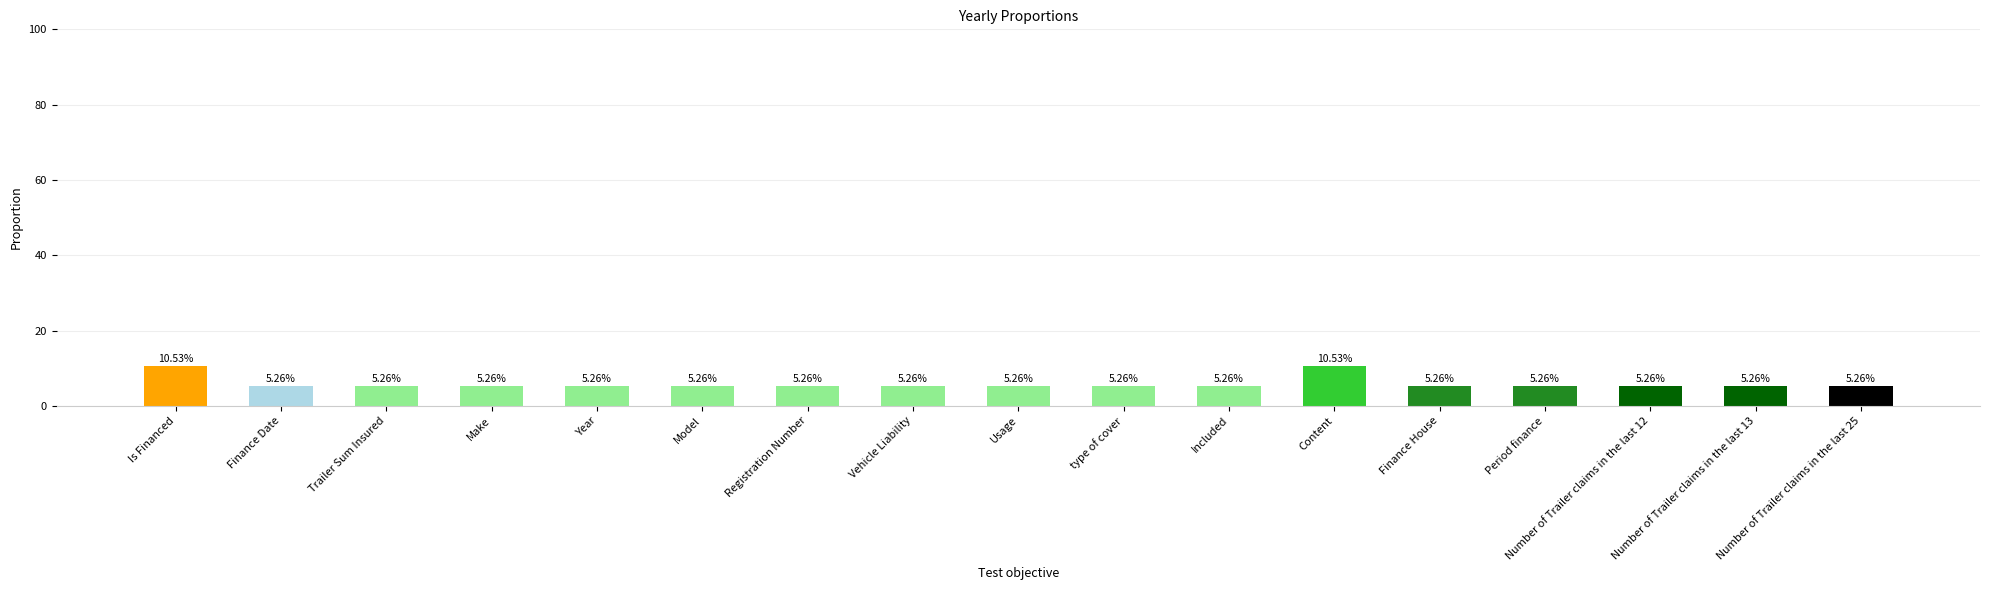

What is the label of the 8th bar from the left?

Vehicle Liability